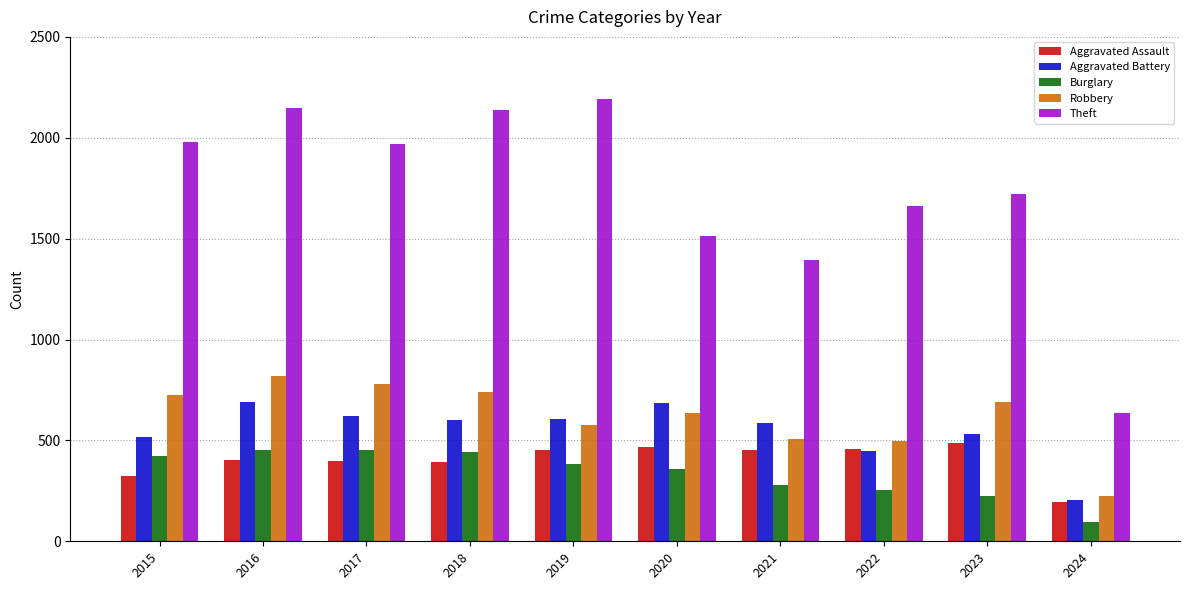

At which label does Aggravated Battery reach its minimum?

2024